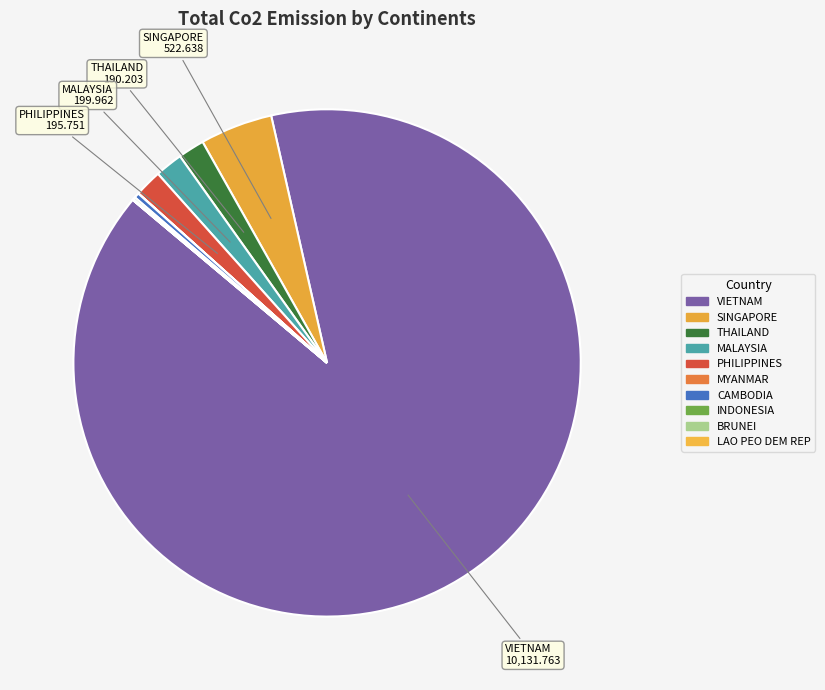

Which category has the biggest portion of the pie?

VIETNAM